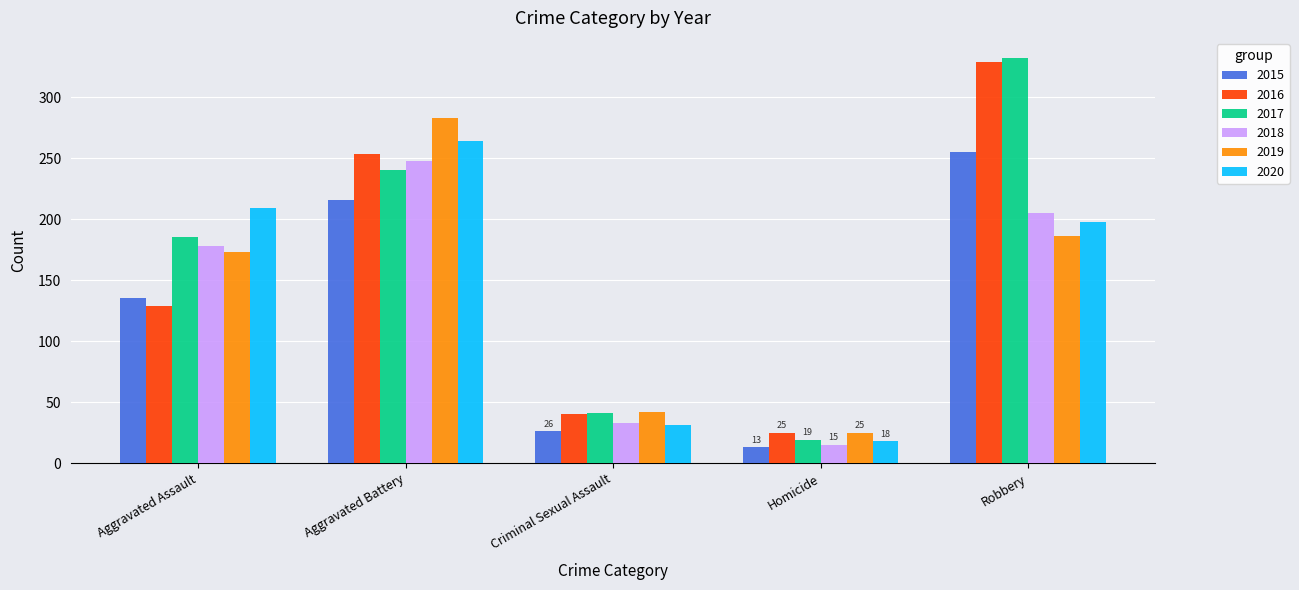

What is the value of the 2017 bar at the 3rd from the left?

41